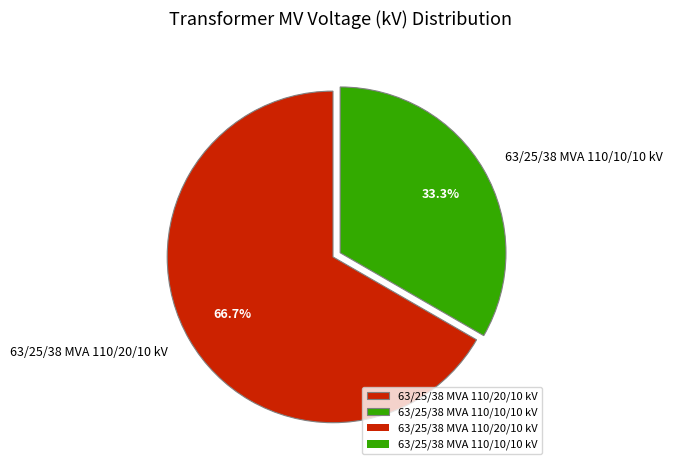

Which slice represents more than half of the pie?

63/25/38 MVA 110/20/10 kV